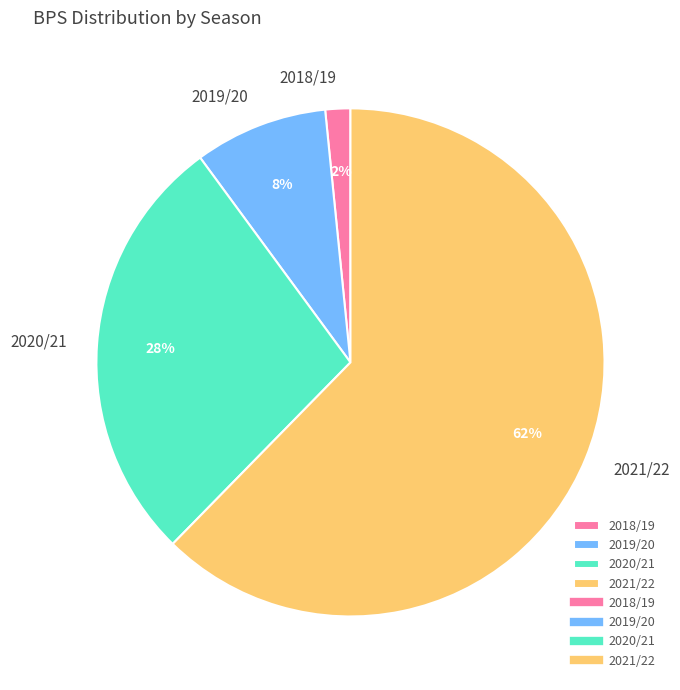

Which slice represents more than half of the pie?

2021/22